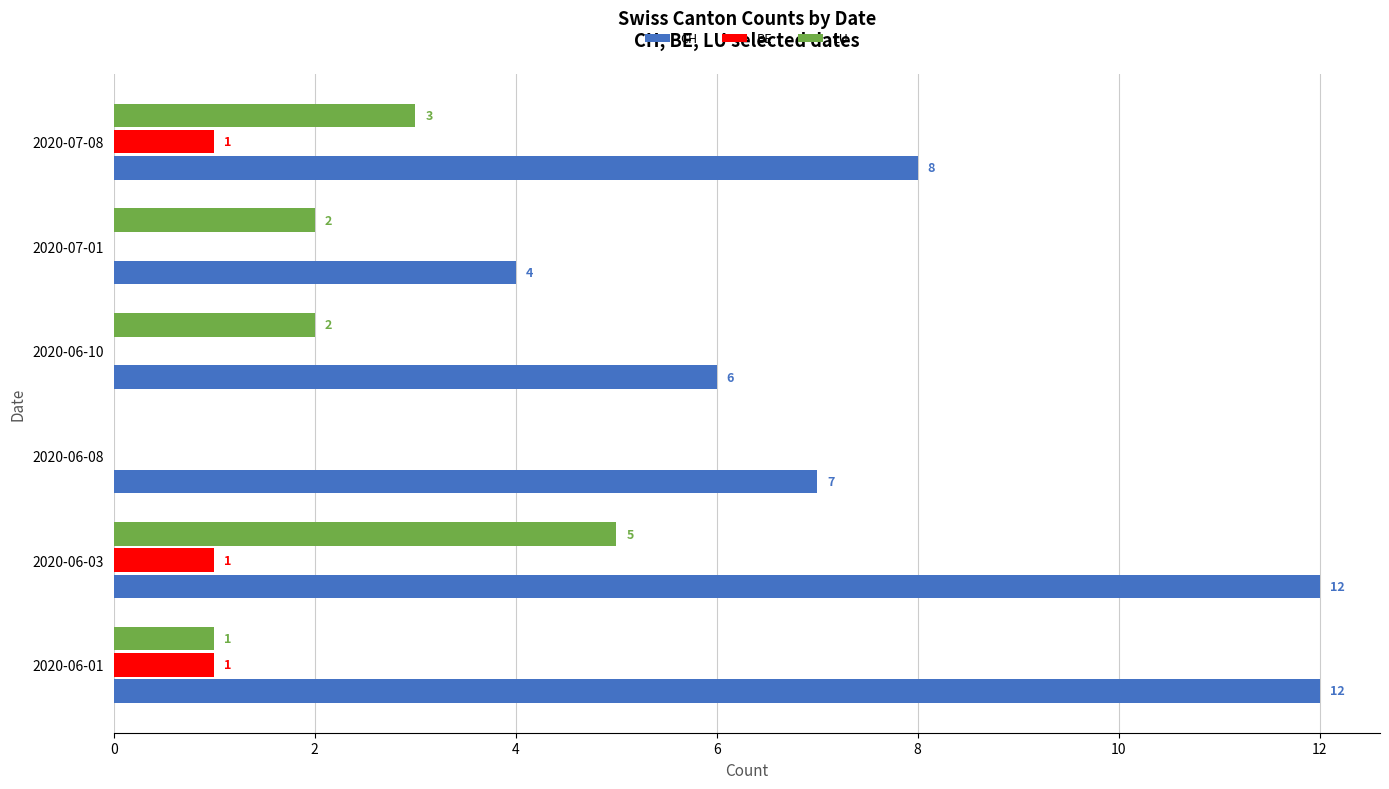

What is the total value across all series at 2020-06-01?

14